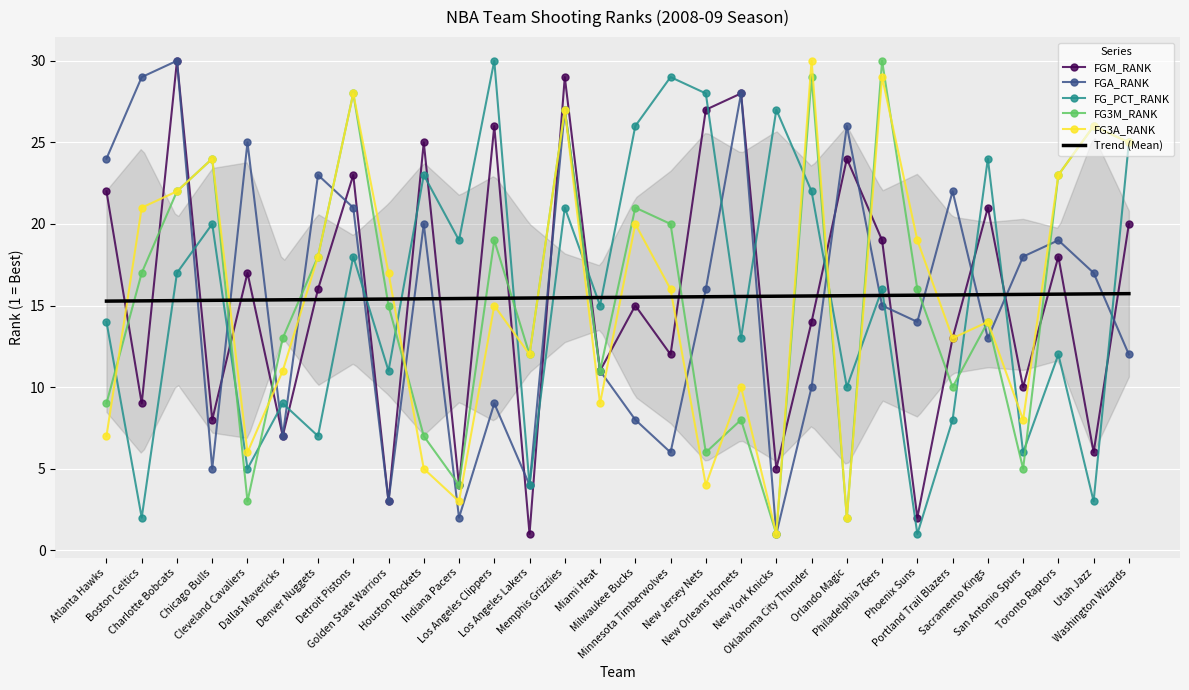

Which series has the largest total across all categories?

FGM_RANK